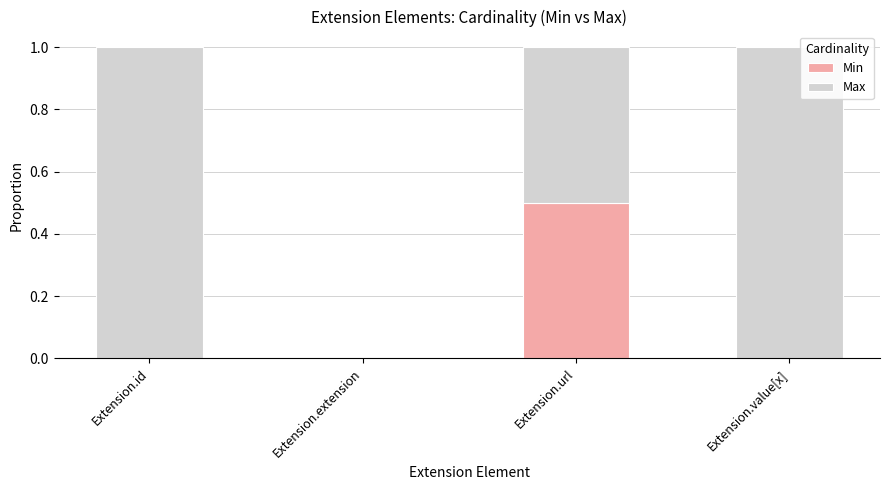

What is the highest value of the Min series?

0.5